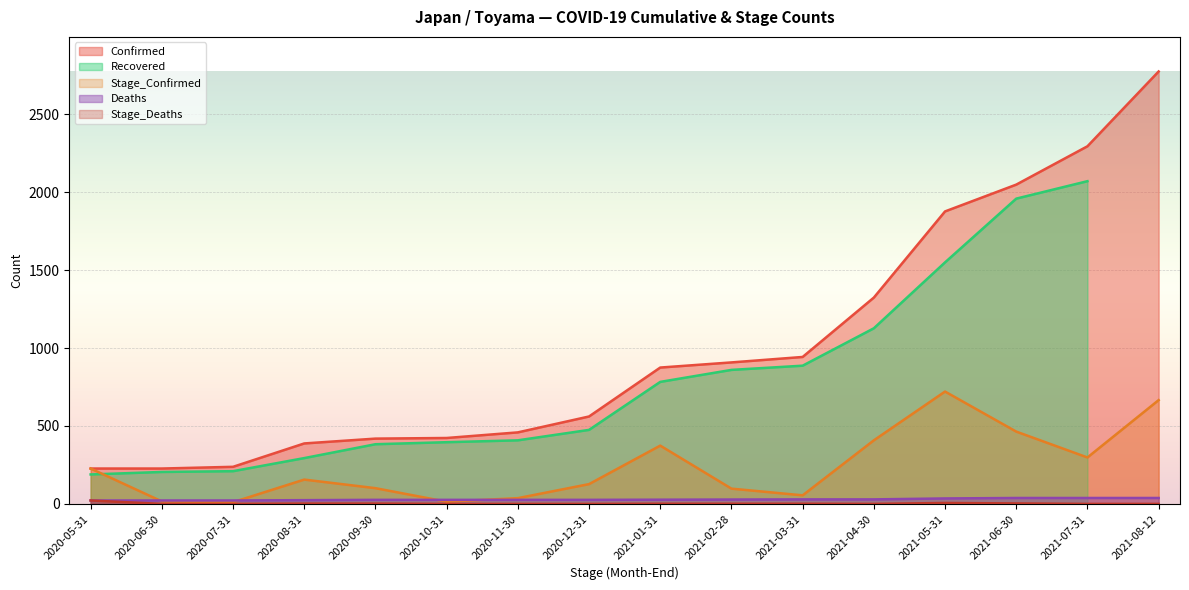

Is it true that Confirmed equals 423 at 2020-10-31?

True